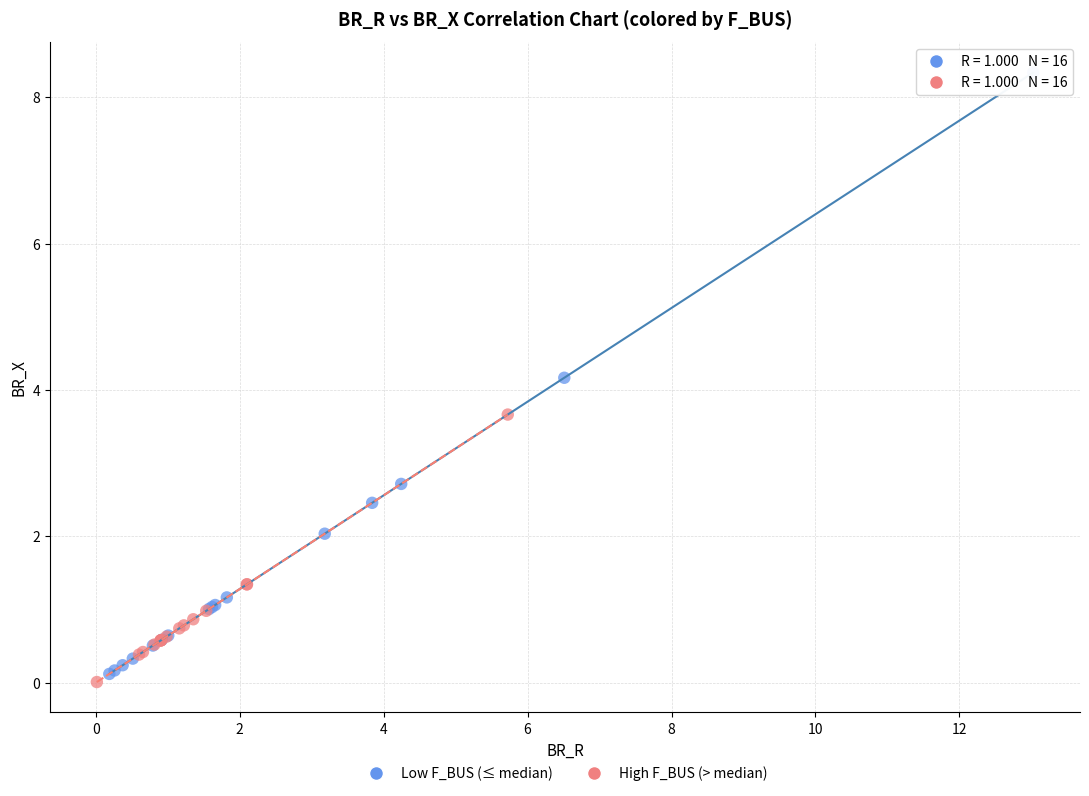

Which series reaches the maximum Y coordinate?

Low F_BUS (≤ median)